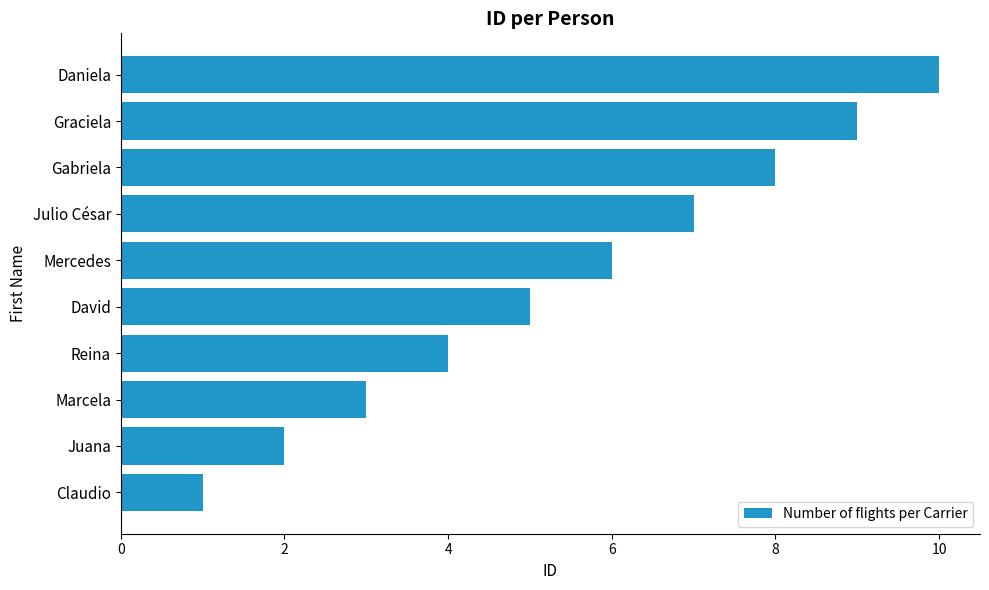

The value at David is 5. True or false?

True